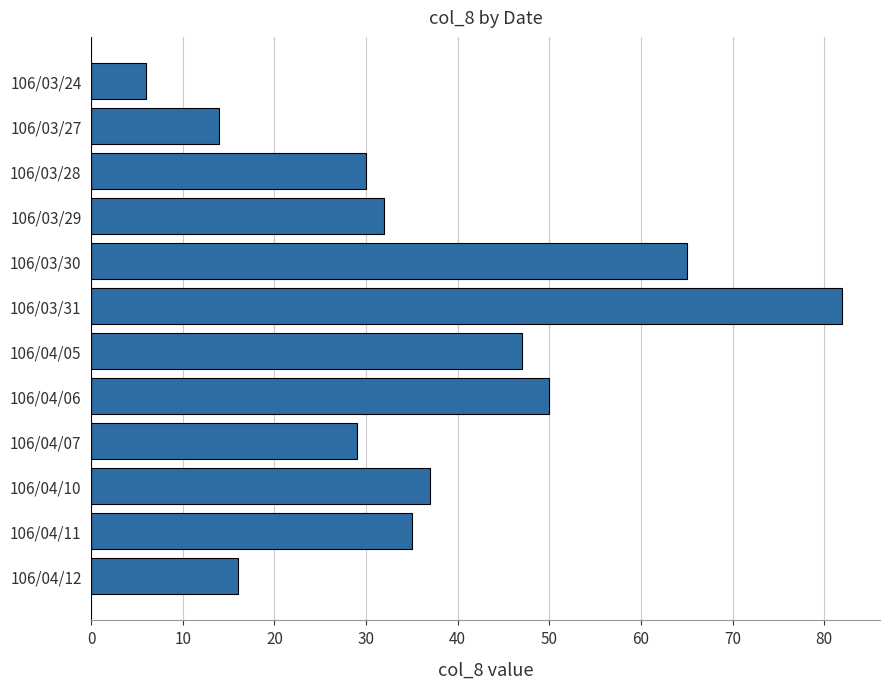

Reading bottom to top, transcribe all the data shown in this chart.

106/04/12=16	106/04/11=35	106/04/10=37	106/04/07=29	106/04/06=50	106/04/05=47	106/03/31=82	106/03/30=65	106/03/29=32	106/03/28=30	106/03/27=14	106/03/24=6